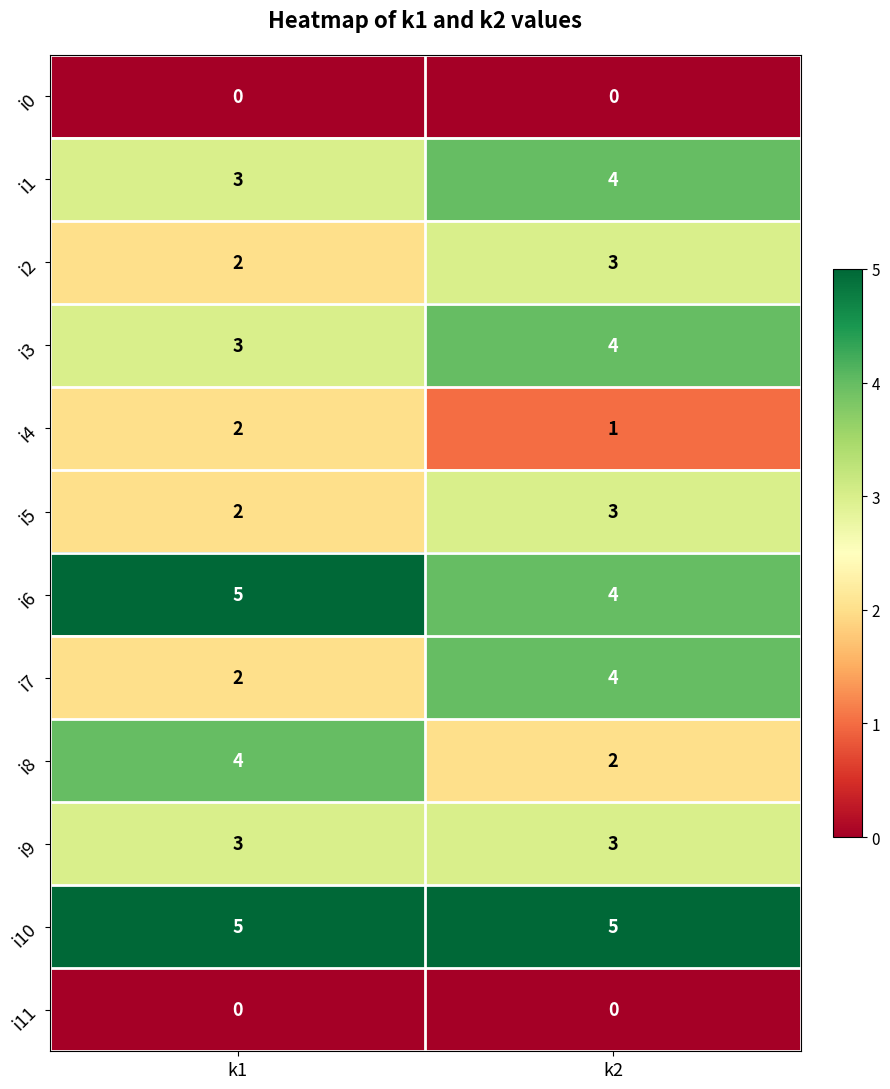

Count the number of data series in this chart.

12